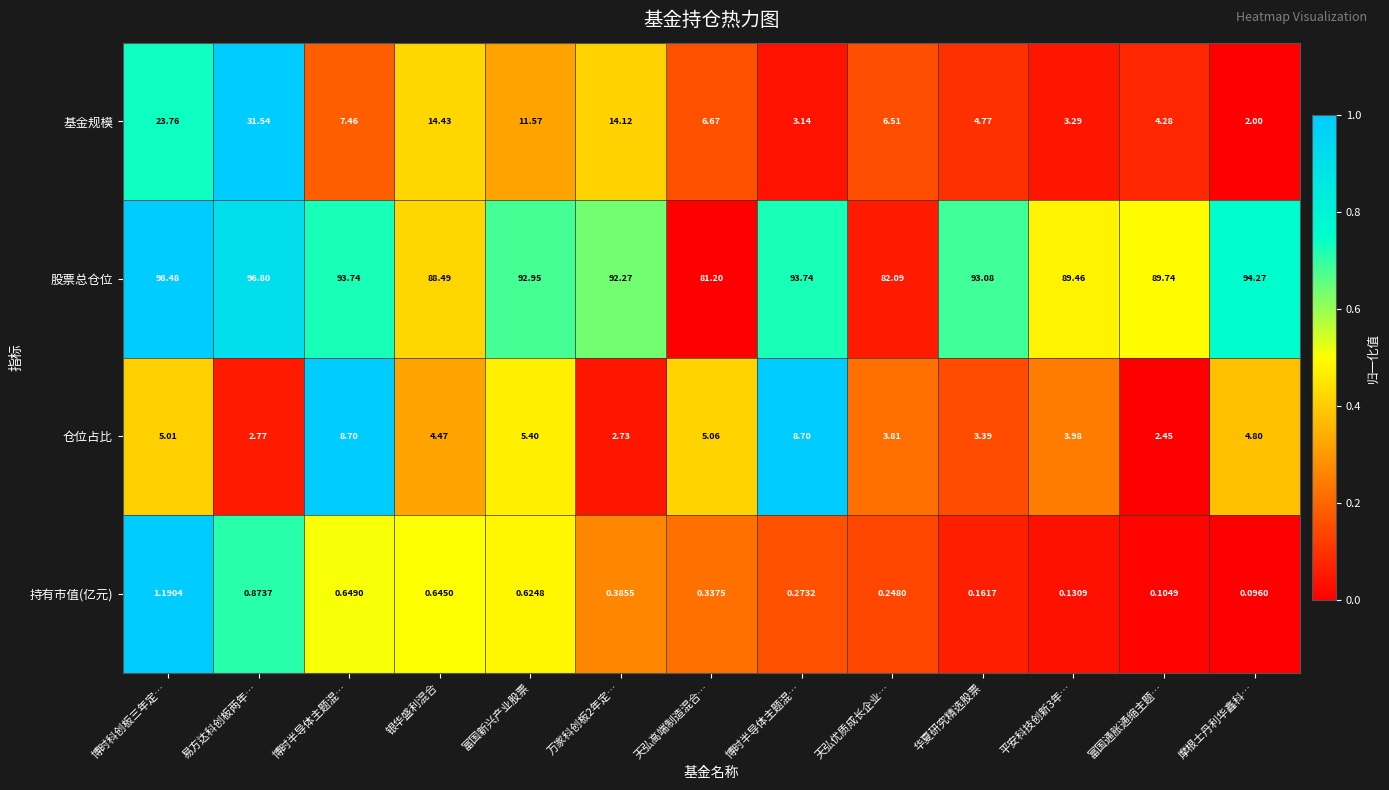

How many distinct data groups are displayed?

4